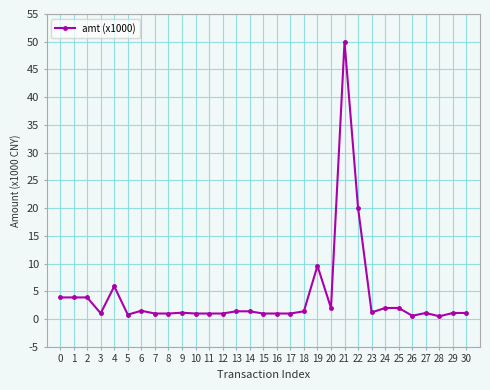

What is the change in value from 11 to 22?

+19.0